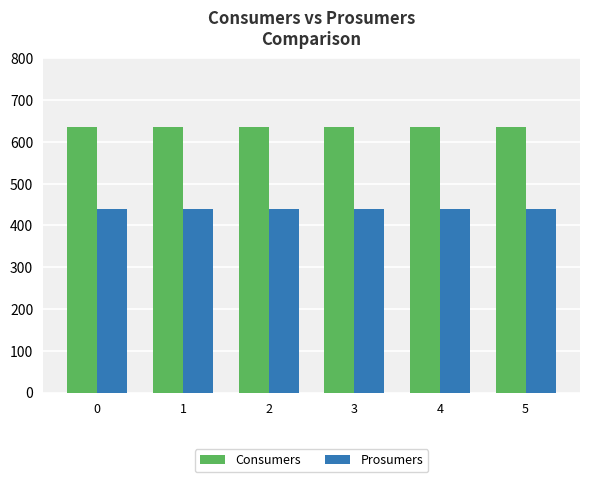

At 4, list the series in order from largest to smallest.

Consumers, Prosumers